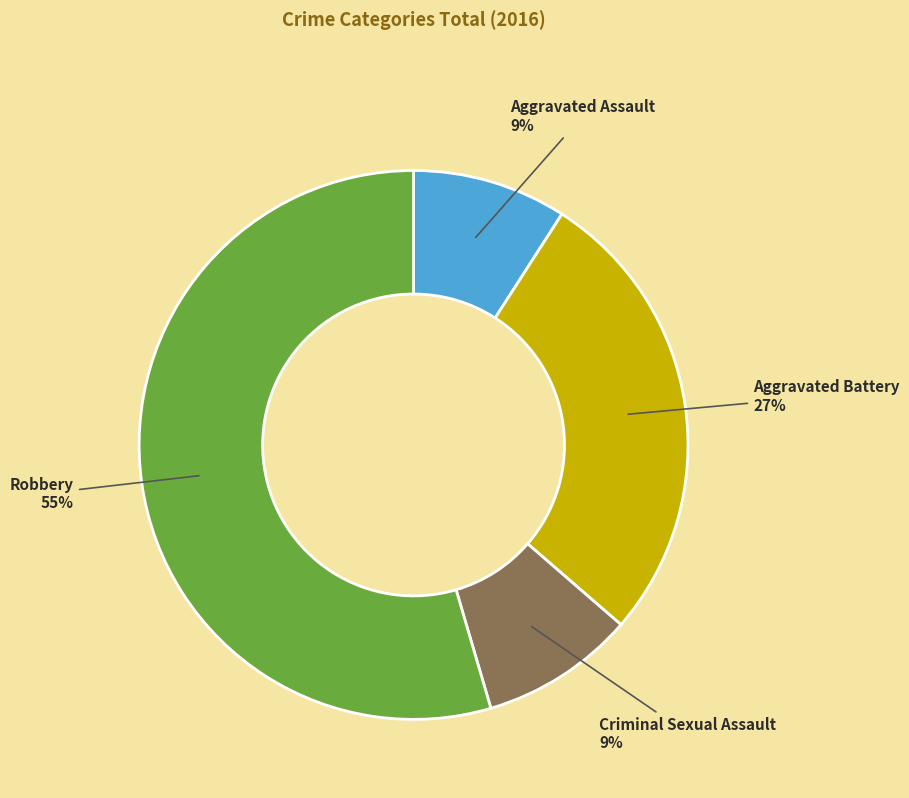

Which has a higher value, Robbery or Aggravated Battery?

Robbery